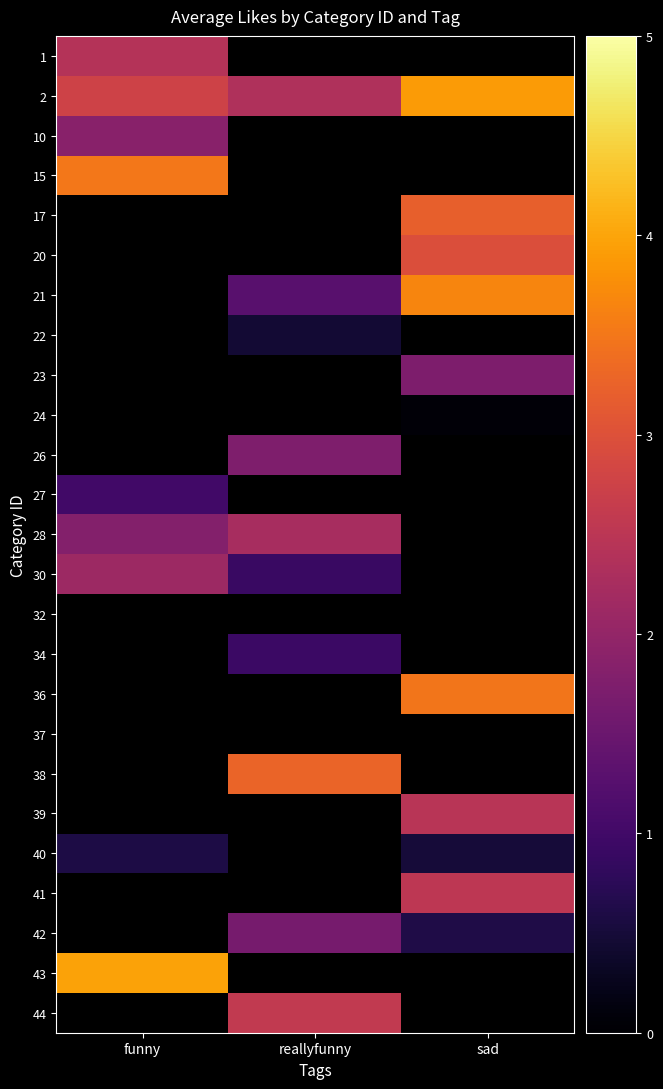

Which has a higher value, reallyfunny or funny?

funny